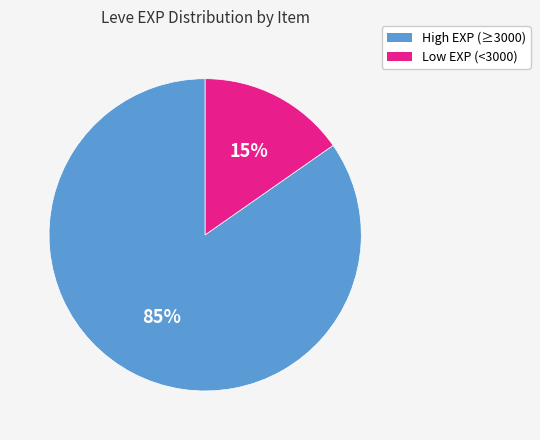

Is there a majority slice in this chart?

Yes